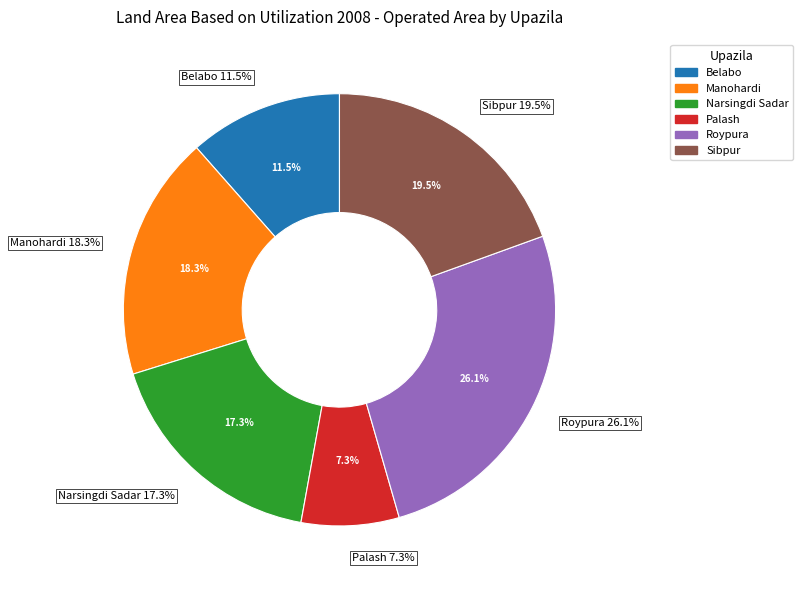

Is it true that Narsingdi Sadar is 17% of the pie?

True